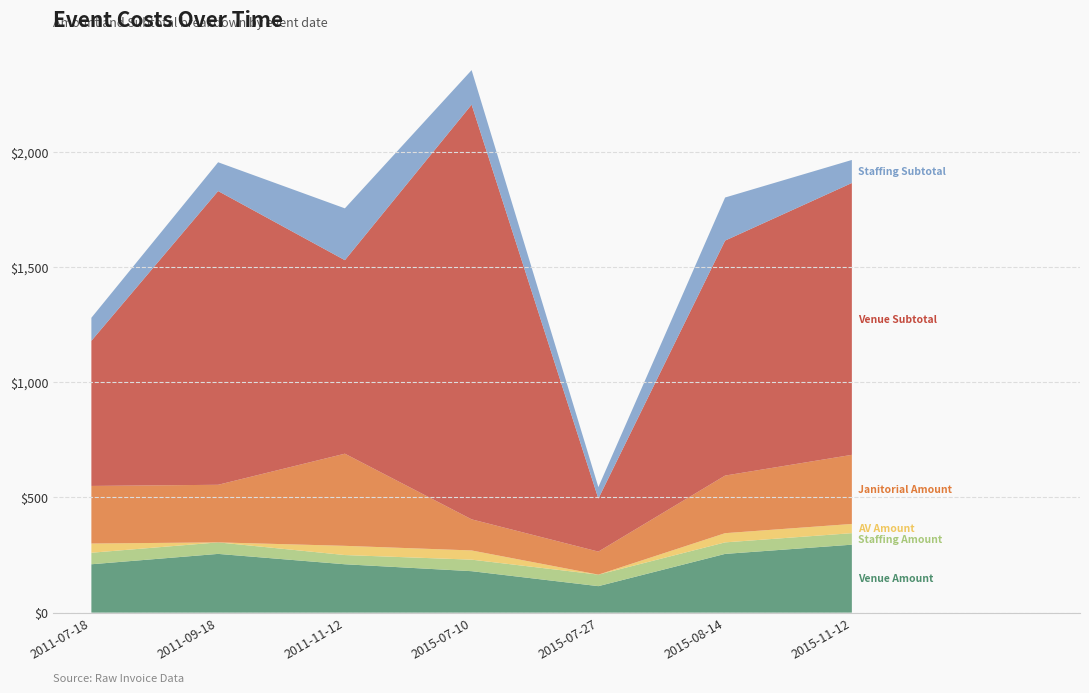

Reading right to left, extract all data points from this chart.

Venue Amount: 295	255	115	180	210	255	210
Staffing Amount: 50	50	50	50	40	50	50
AV Amount: 40	40	0	40	40	0	40
Janitorial Amount: 300	250	100	135	400	250	250
Venue Subtotal: 1180	1020	230	1800	840	1275	630
Staffing Subtotal: 100	187	50	150	225	125	100